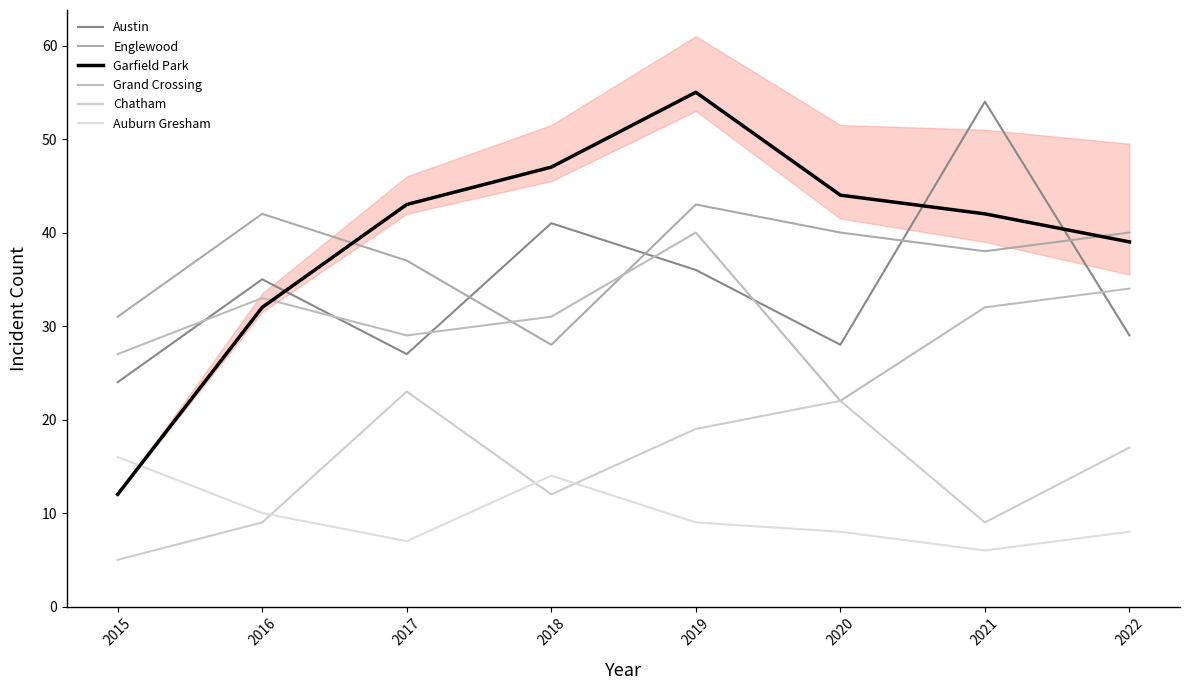

Read the Austin value at 2017, to the nearest 5.

25